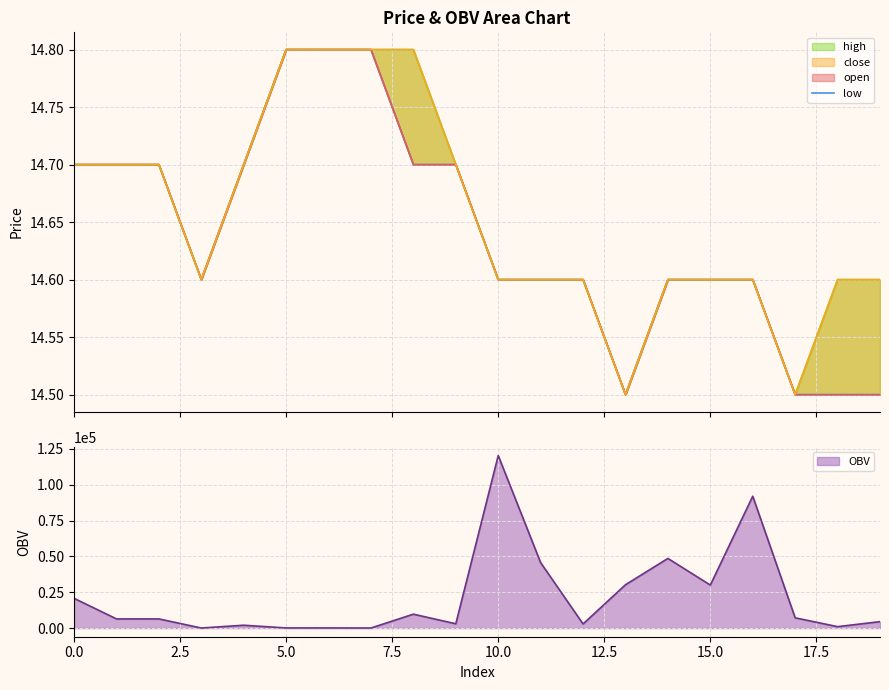

Which label corresponds to the smallest value in the chart?

13